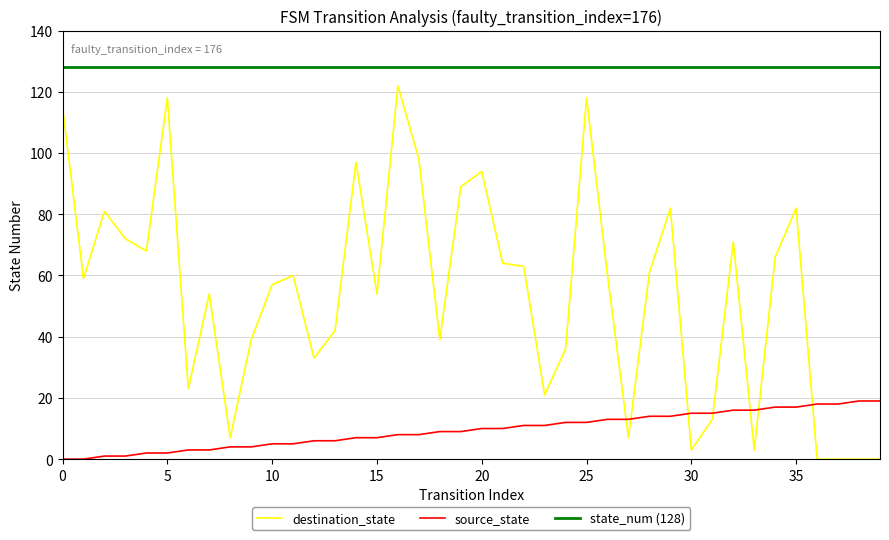

List the series in order of their overall mean, lowest first.

source_state, destination_state, state_num (128)